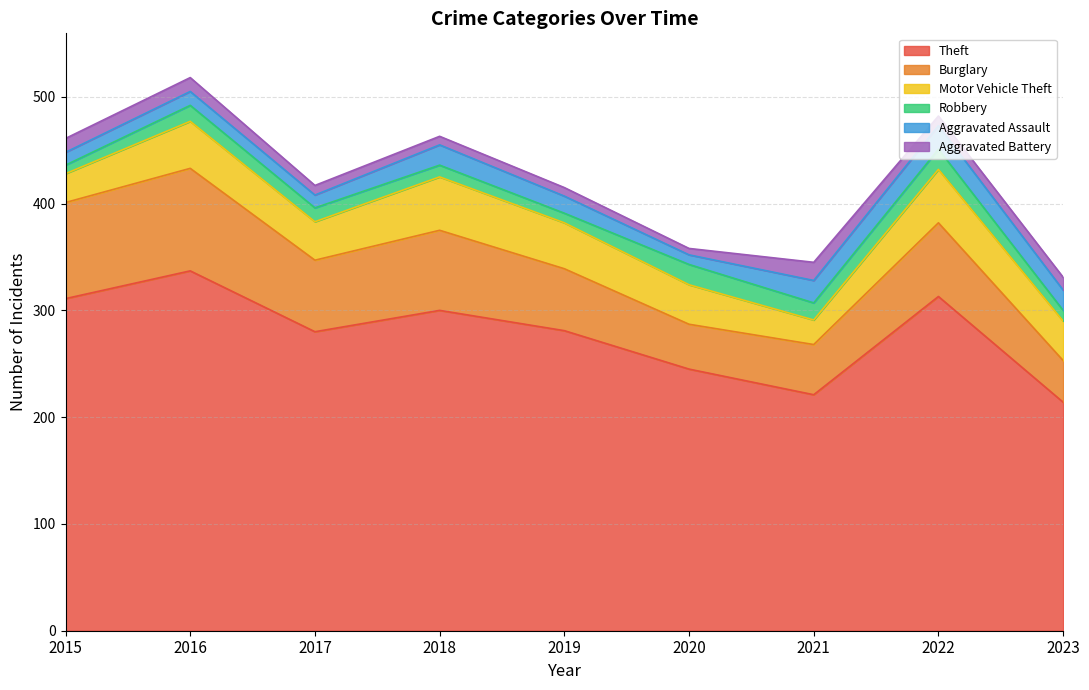

What is the minimum value shown in the chart?

6